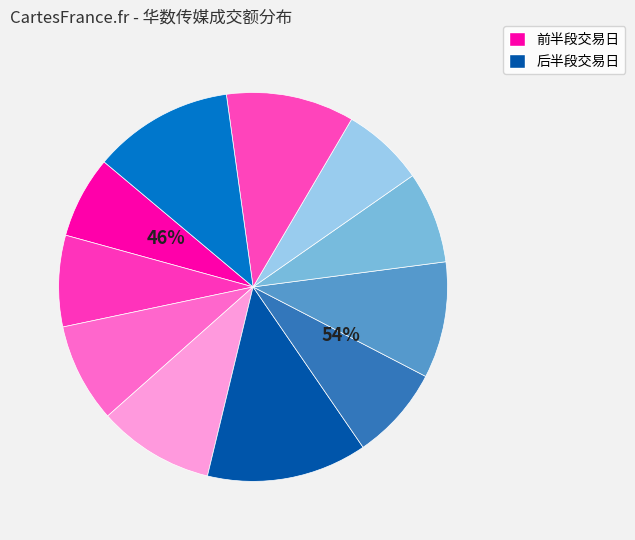

To the nearest percent, what portion does 2022-11-24 represent?

7%